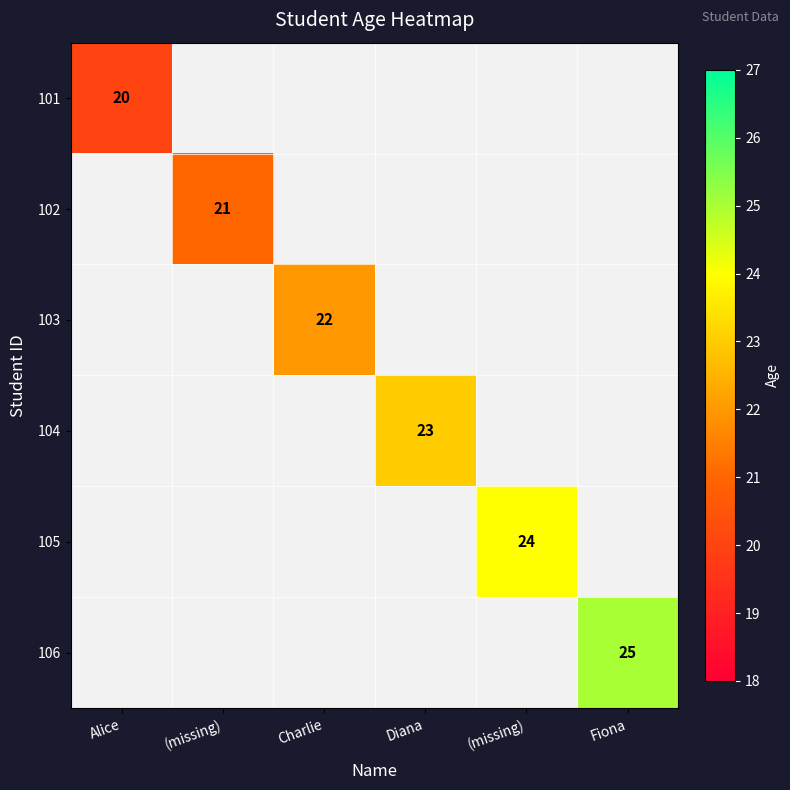

Is the value of 102 at Alice greater than the value of 105 at Alice?

No